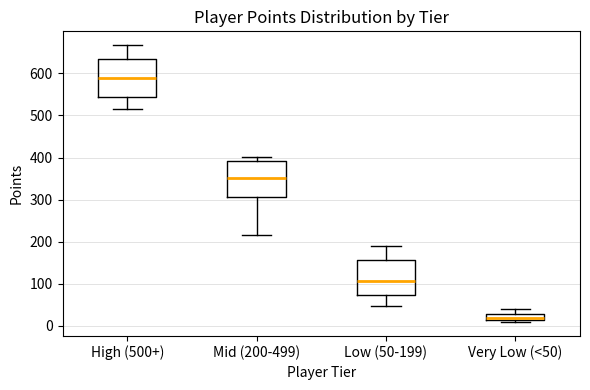

Where does the lower whisker of the box for Low (50-199) end on the y-axis? The values are not printed on the chart, so give them approximately, as read against the axis.

50